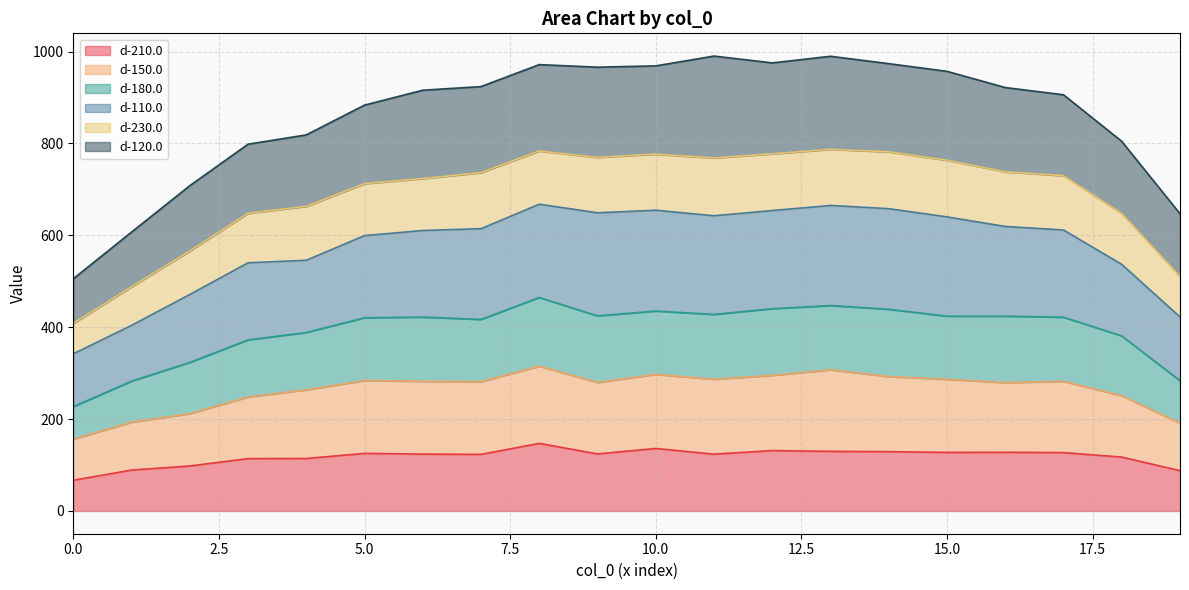

What is the lowest value of the d-210.0 series?

66.8